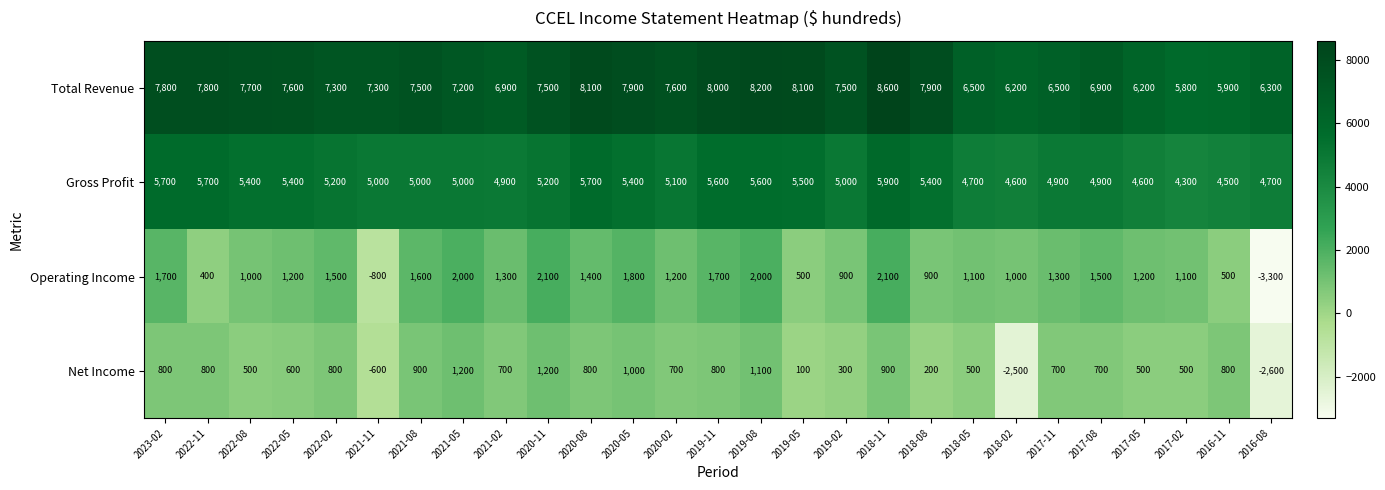

What is the sum of all Gross Profit values?

138900